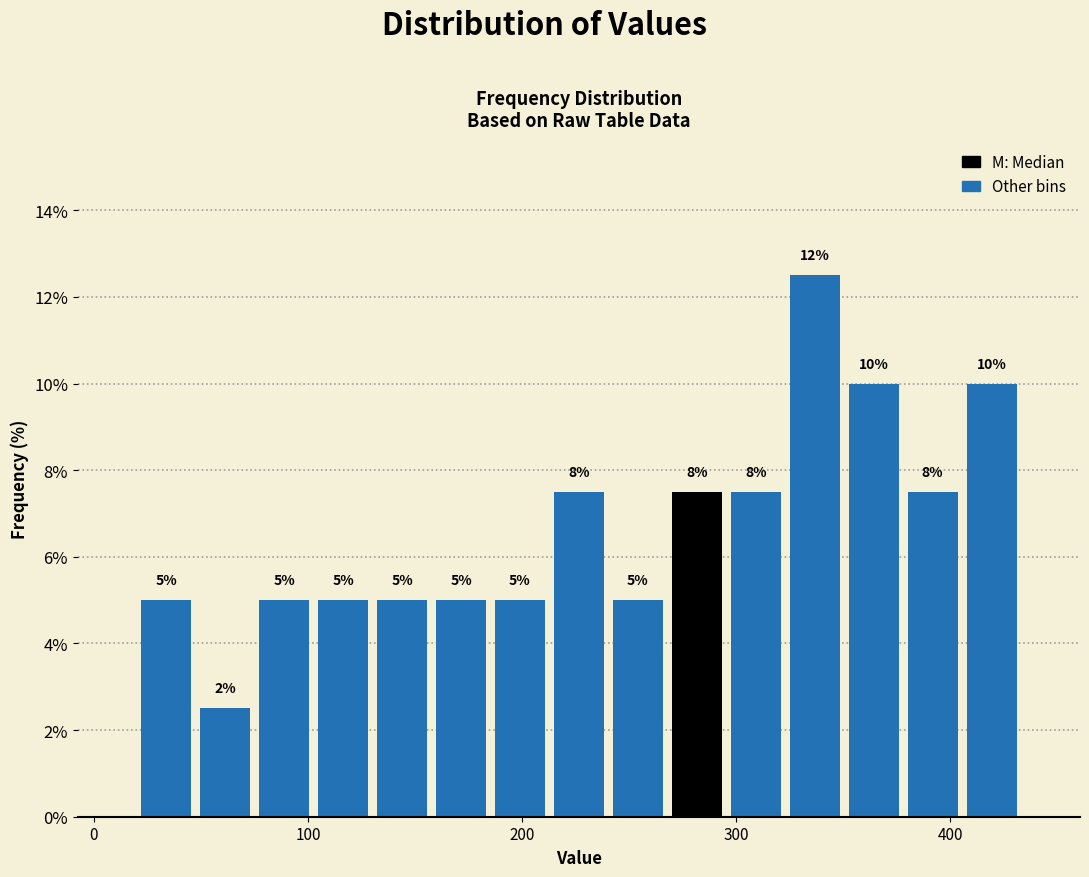

Read against the x-axis, roughly where is the centre of the tallest bar?

340